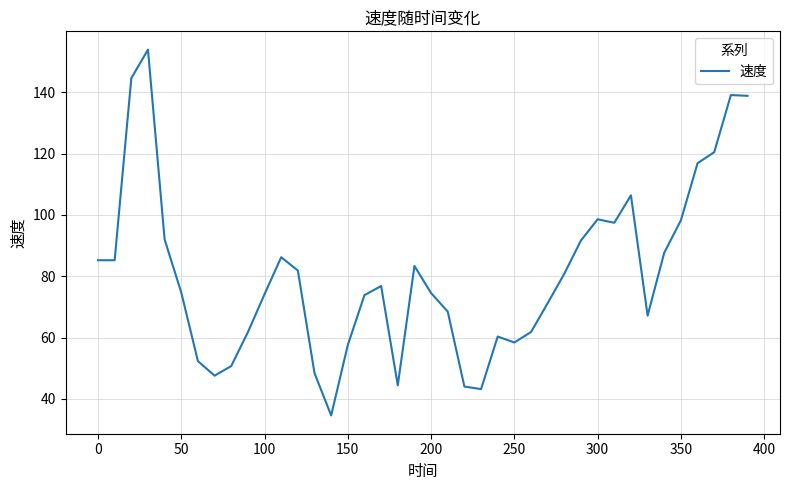

What is the difference between the maximum and minimum values?

119.3